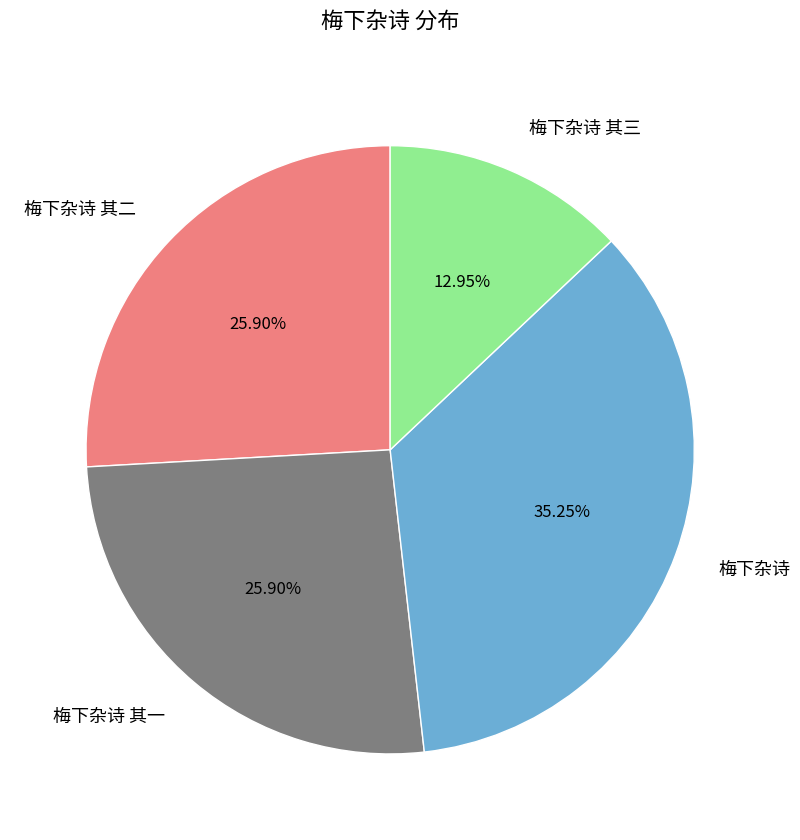

To the nearest percent, what portion does 梅下杂诗 其二 represent?

26%